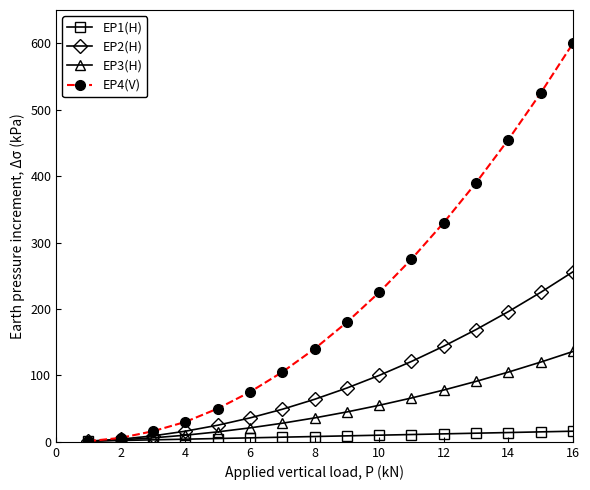

List the series in order of their peak value, lowest first.

EP1(H), EP3(H), EP2(H), EP4(V)